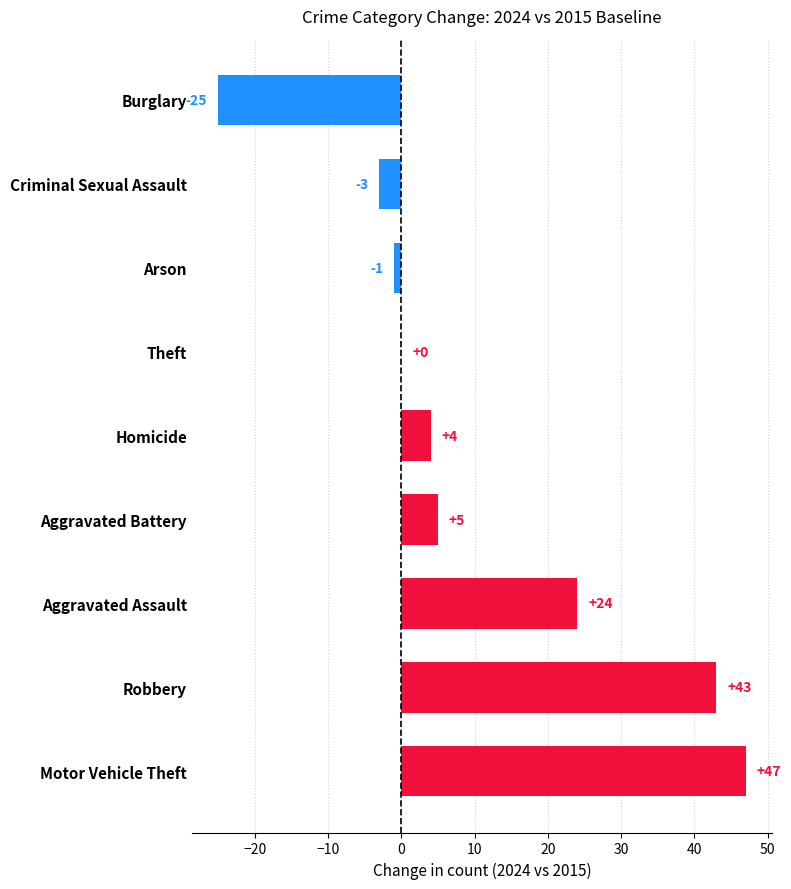

Reading top to bottom, transcribe all the data shown in this chart.

Burglary=-25	Criminal Sexual Assault=-3	Arson=-1	Theft=0	Homicide=4	Aggravated Battery=5	Aggravated Assault=24	Robbery=43	Motor Vehicle Theft=47